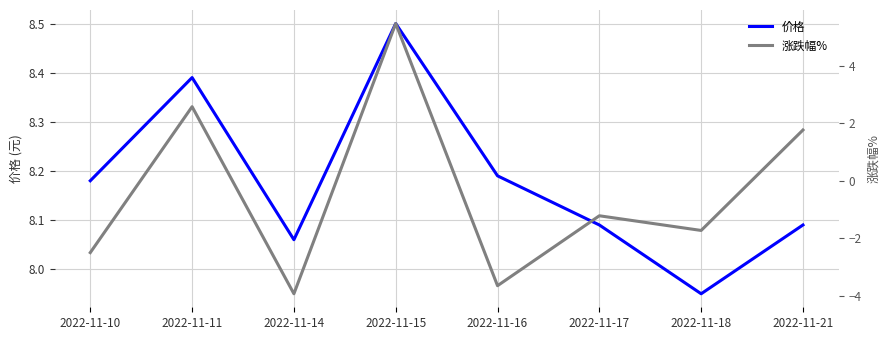

True or false: 价格 and 涨跌幅% intersect in this chart.

False